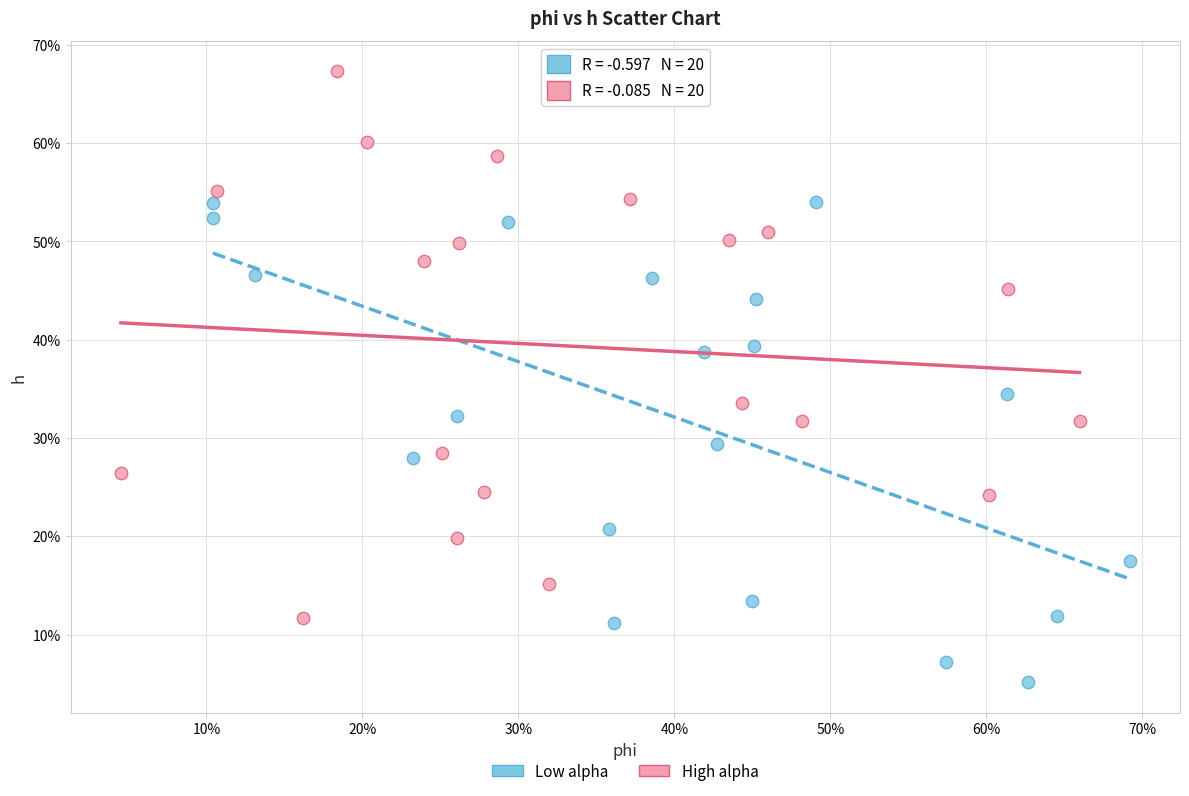

Which series has the largest Y range (max minus min)?

High alpha